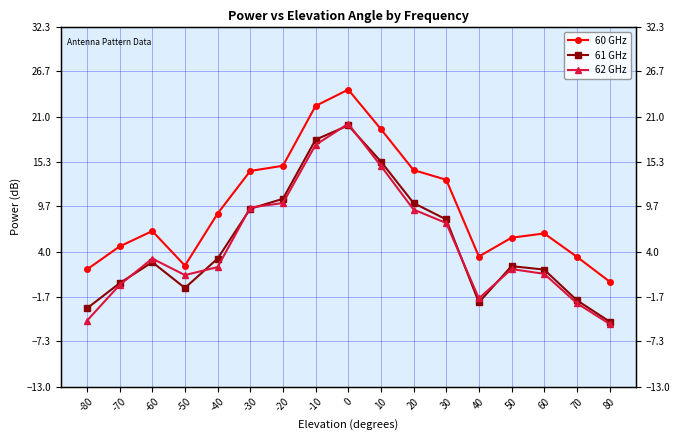

What is the smallest value displayed?

-5.1